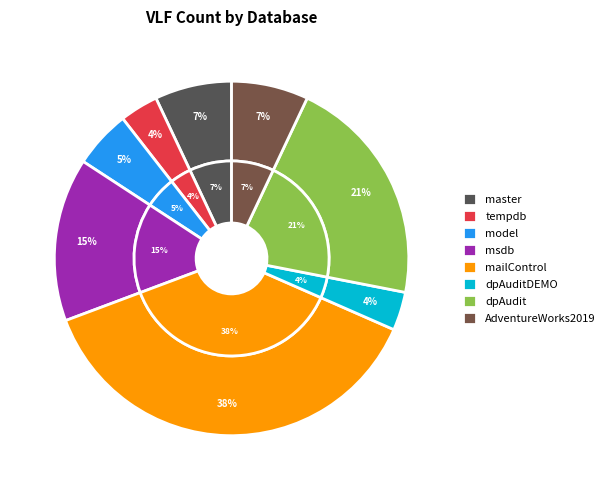

Which slice is the smallest?

tempdb